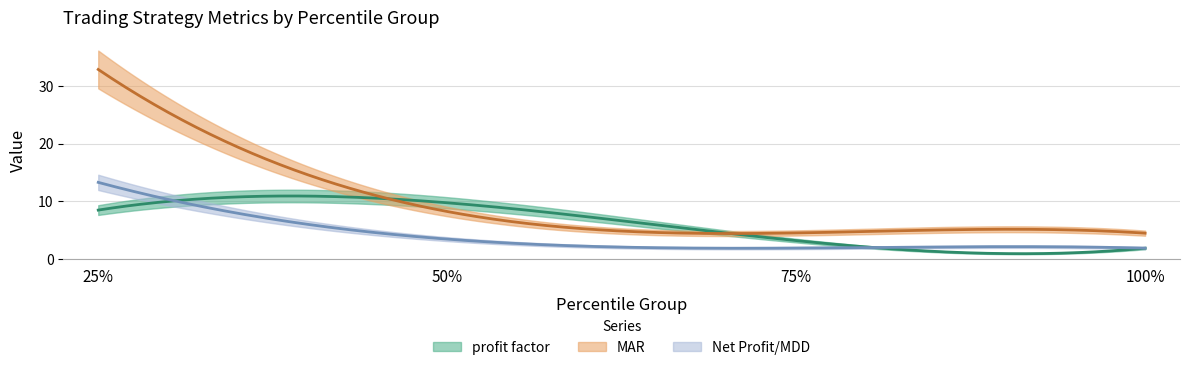

True or false: MAR has a value of 3.0 at 75%.

False